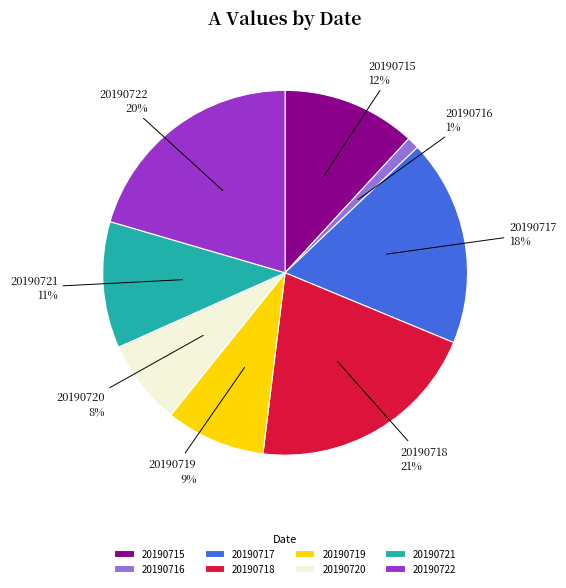

What percentage is the 20190718 slice, to the nearest percent?

21%